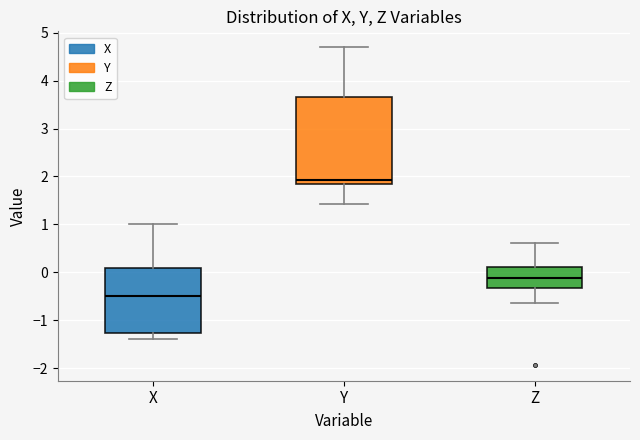

Reading left to right, transcribe this box plot: for each box, give where its median line is, the range the box spans, and where its two whiskers end, as read against the y-axis. The values are not printed on the chart, so give them approximately, as read against the axis.

X: median -0.5, box -1.3 to 0.1, whiskers -1.4 to 1.0
Y: median 1.9, box 1.8 to 3.7, whiskers 1.4 to 4.7
Z: median -0.1, box -0.3 to 0.1, whiskers -0.6 to 0.6